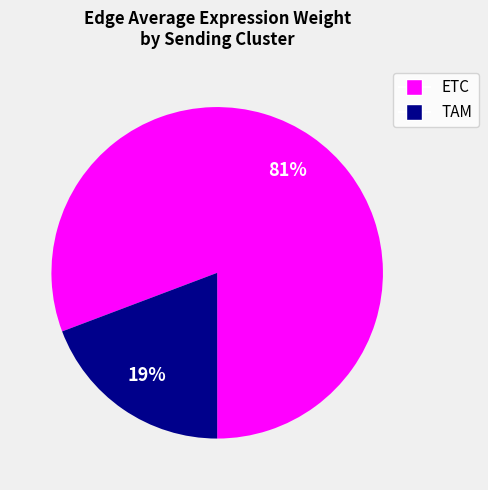

Which slice represents more than half of the pie?

ETC